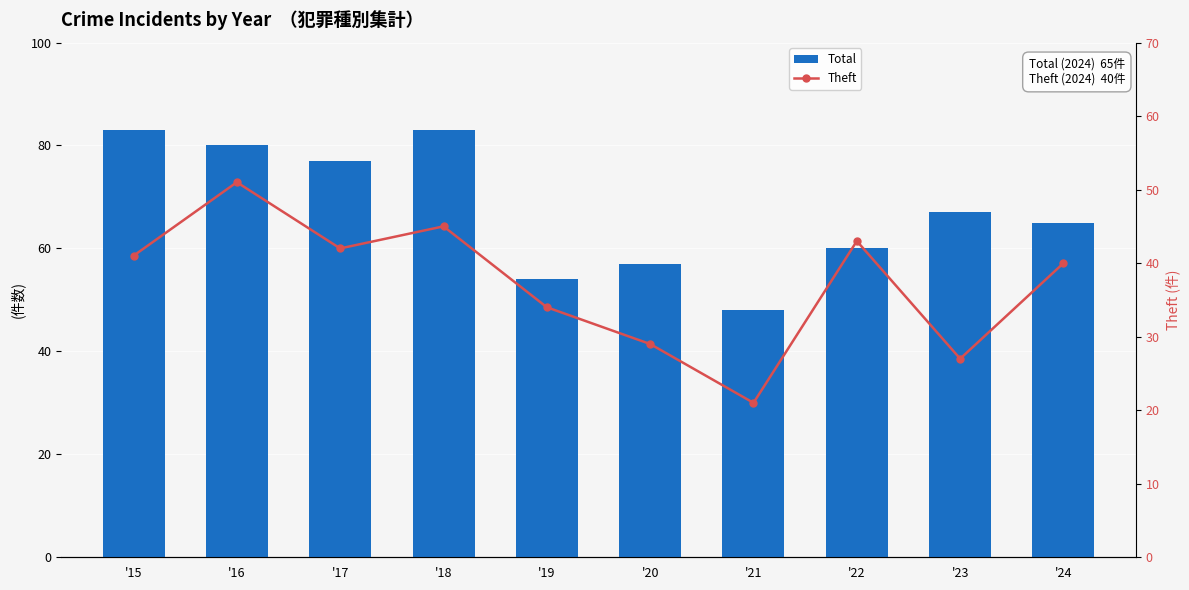

Reading left to right, what are all the values shown in this chart?

Total: '15=83	'16=80	'17=77	'18=83	'19=54	'20=57	'21=48	'22=60	'23=67	'24=65
Theft: '15=41	'16=51	'17=42	'18=45	'19=34	'20=29	'21=21	'22=43	'23=27	'24=40